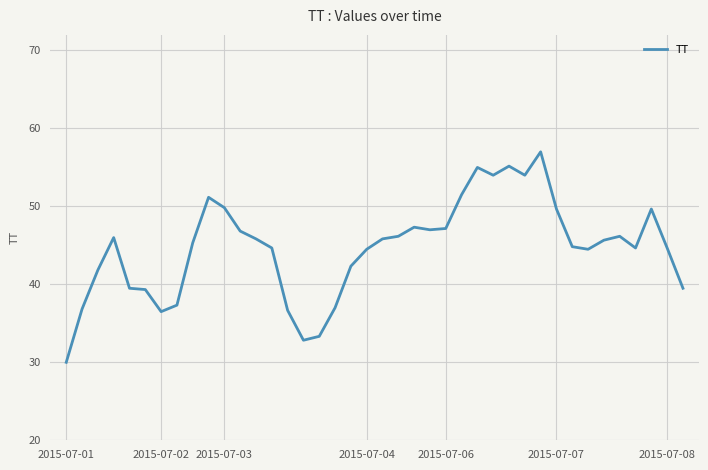

What is the minimum value shown in the chart?

30.0